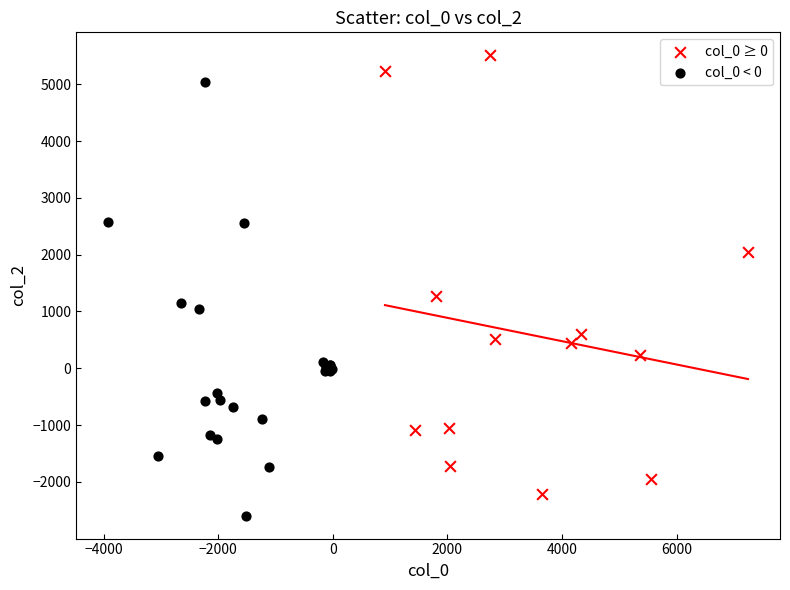

Which series contains the lowest Y value?

col_0 < 0